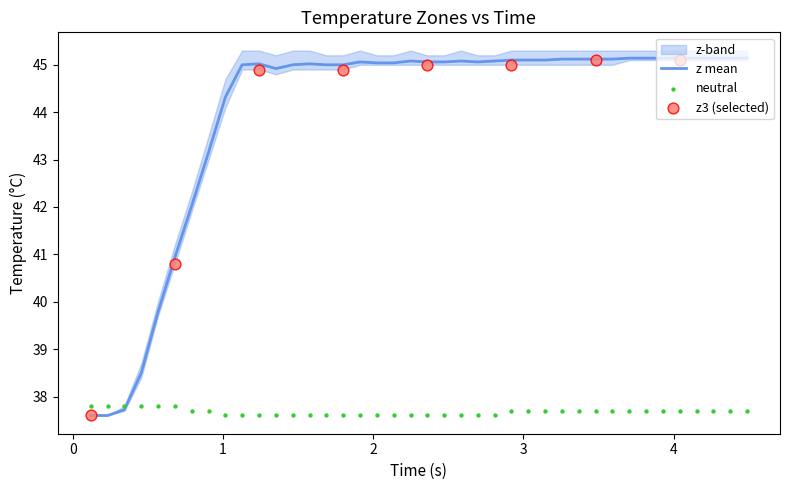

What is the maximum value for z mean?

45.1